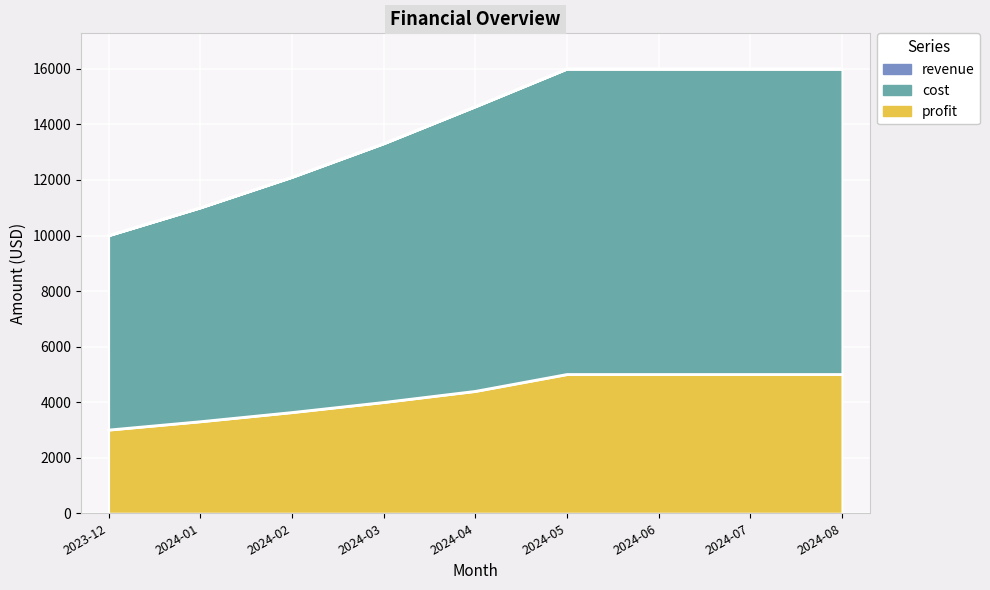

At which category is the sum across all series the highest?

2024-05